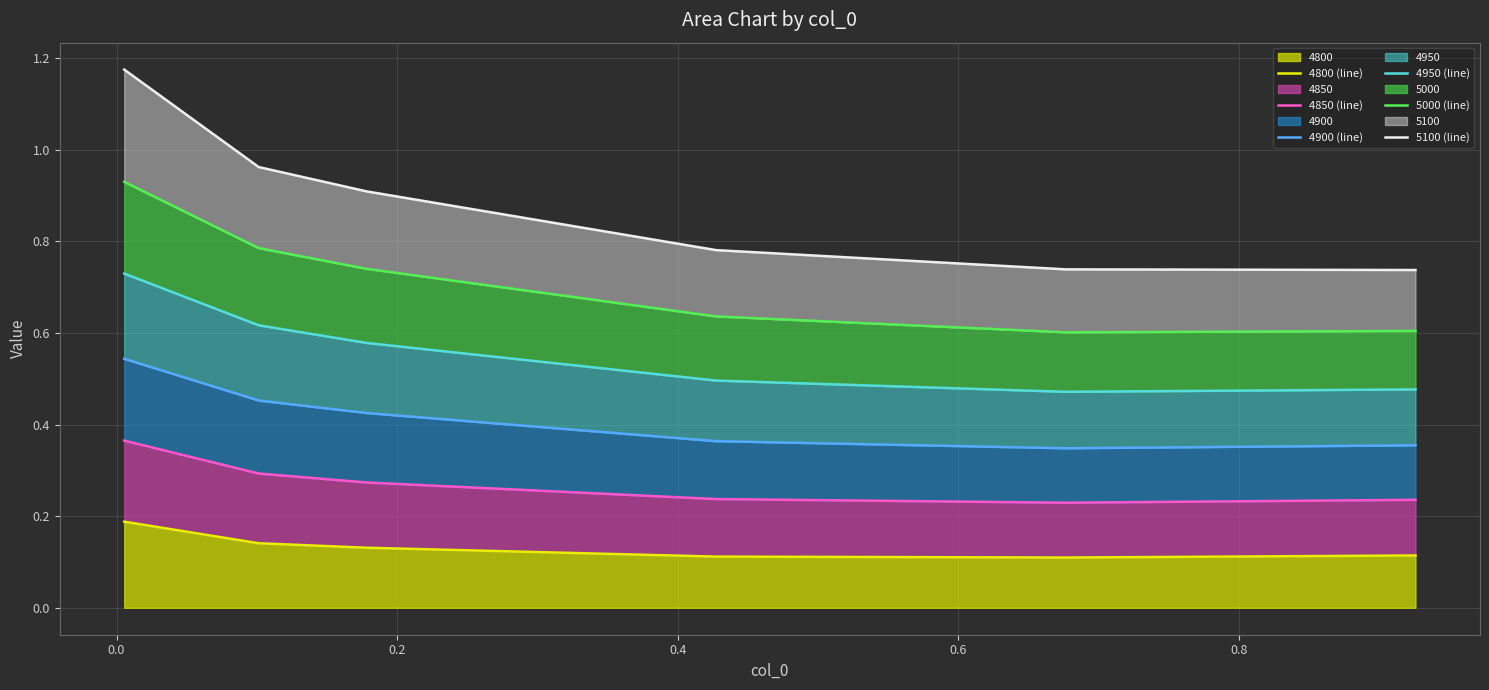

Which has a higher value, 0.4 or 0.8?

0.8